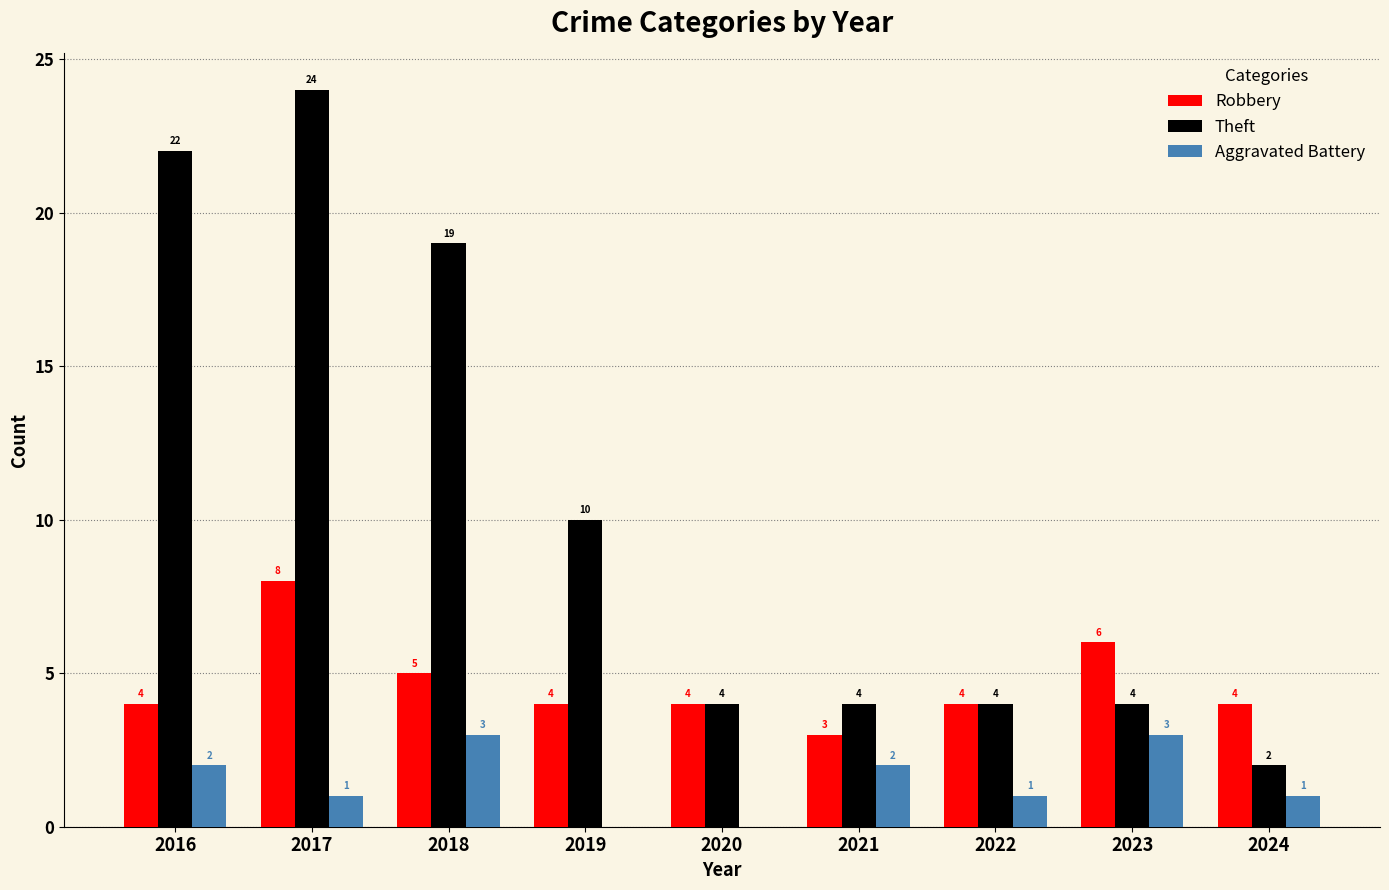

What value does the Robbery series have at 2019?

4